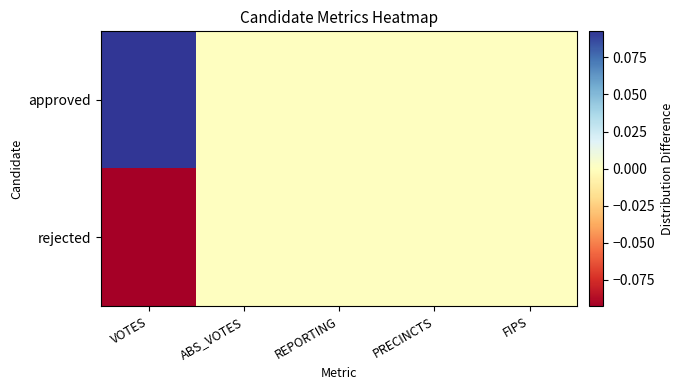

Which category has the highest value across all series?

VOTES